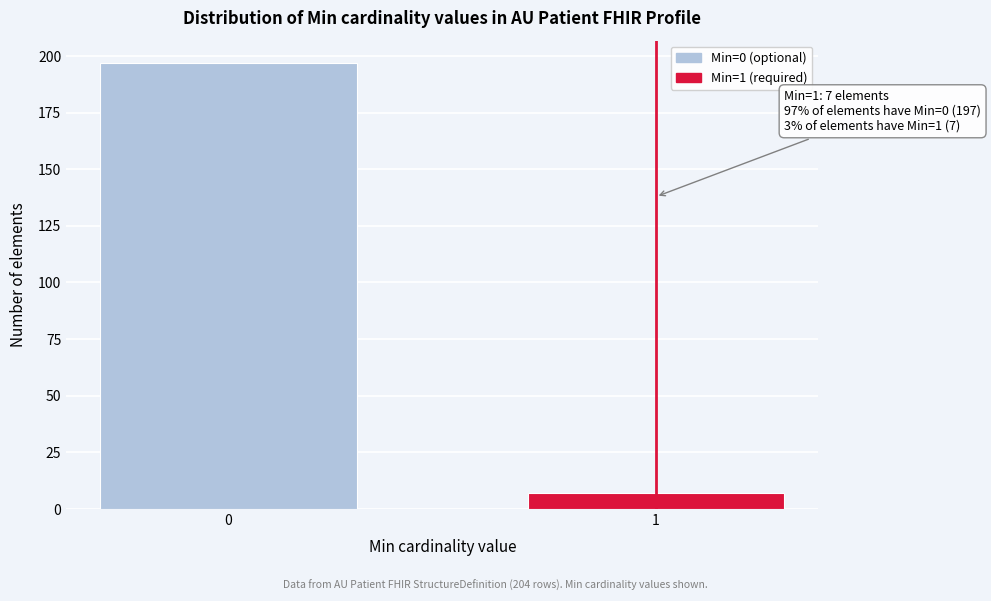

Reading left to right, extract all data points from this chart.

0=197	1=7